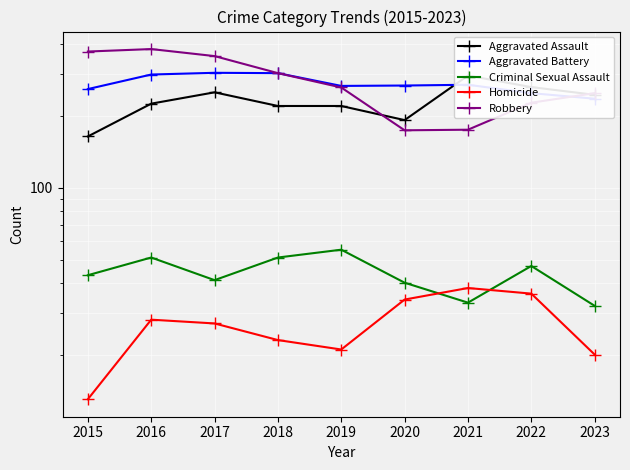

At which category does Aggravated Assault reach its first local peak?

2017